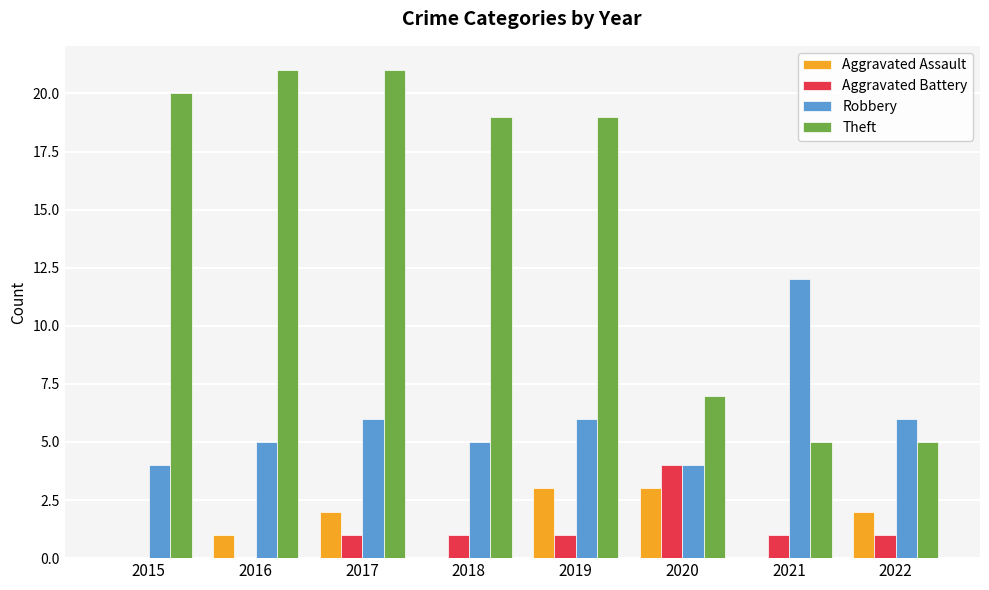

Does the chart contain stacked bars?

No